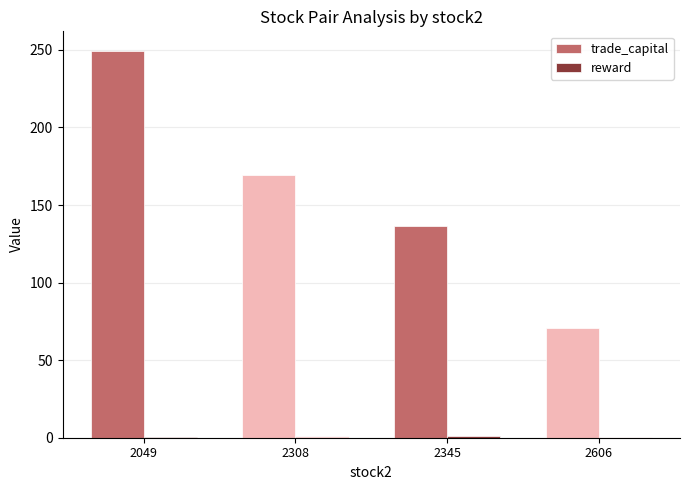

Between 2049 and 2606, which series saw the biggest shift?

trade_capital